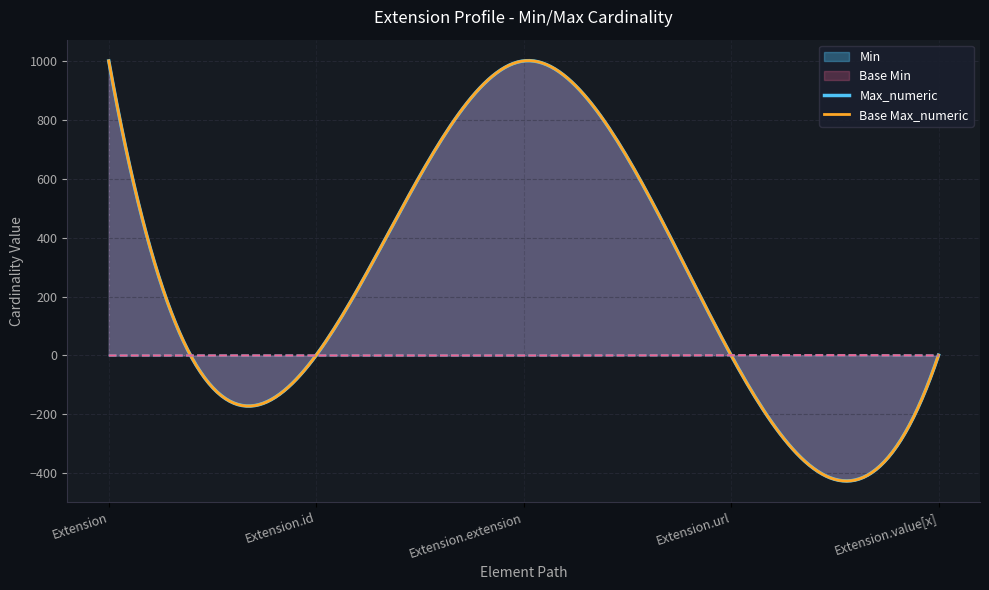

What is the value of the Max_numeric point at the 4th from the left?

1